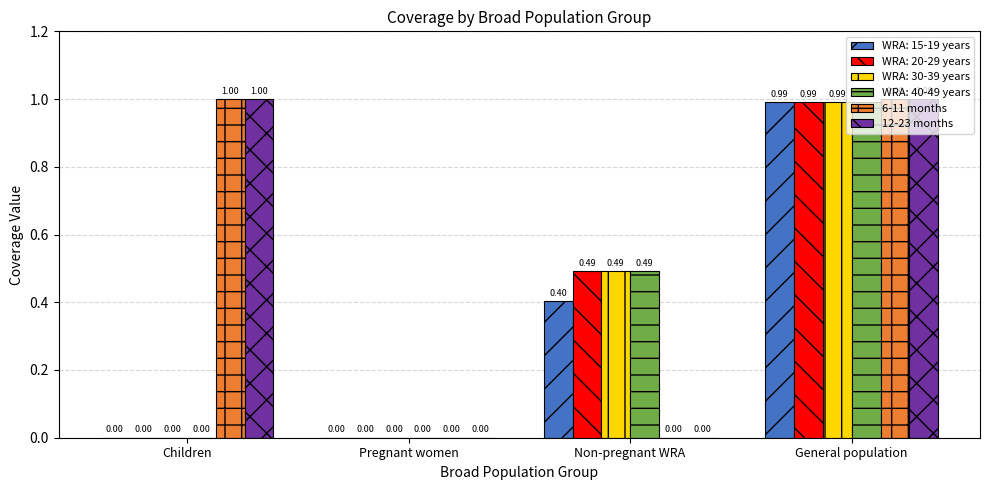

What is the total value across all series at General population?

6.0